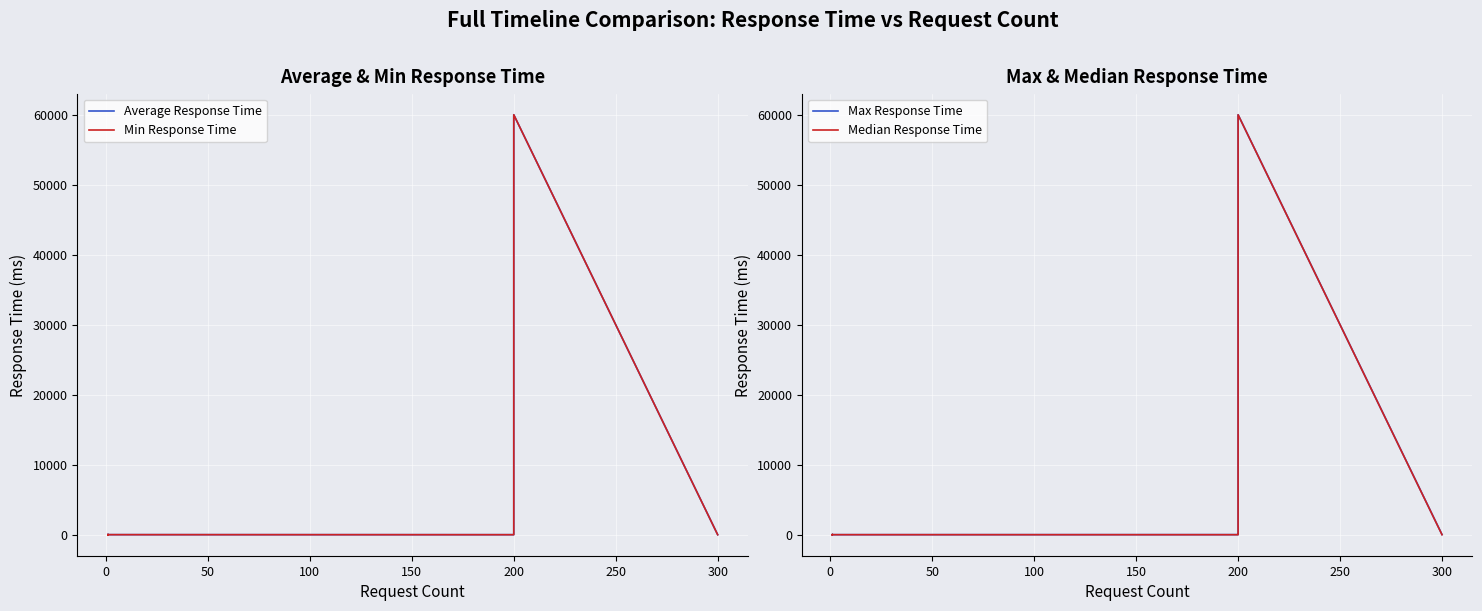

Reading left to right, what are all the values shown in this chart?

Average Response Time: 5.6	60004.9	33.7	6.9	10.4	9.4	10.4	12.4	12.4	9.3	6.3	7.6	10.1	9.1	9.6
Min Response Time: 1.5	60001.0	19.9	4.2	10.4	9.4	10.4	12.4	12.4	9.3	6.3	7.6	10.1	9.1	9.6
Max Response Time: 33.2	60014.4	60.0	14.9	10.4	9.4	10.4	12.4	12.4	9.3	6.3	7.6	10.1	9.1	9.6
Median Response Time: 4.0	60001.0	31.0	7.0	10.4	9.4	10.4	12.4	12.4	9.3	6.3	7.6	10.1	9.1	9.6